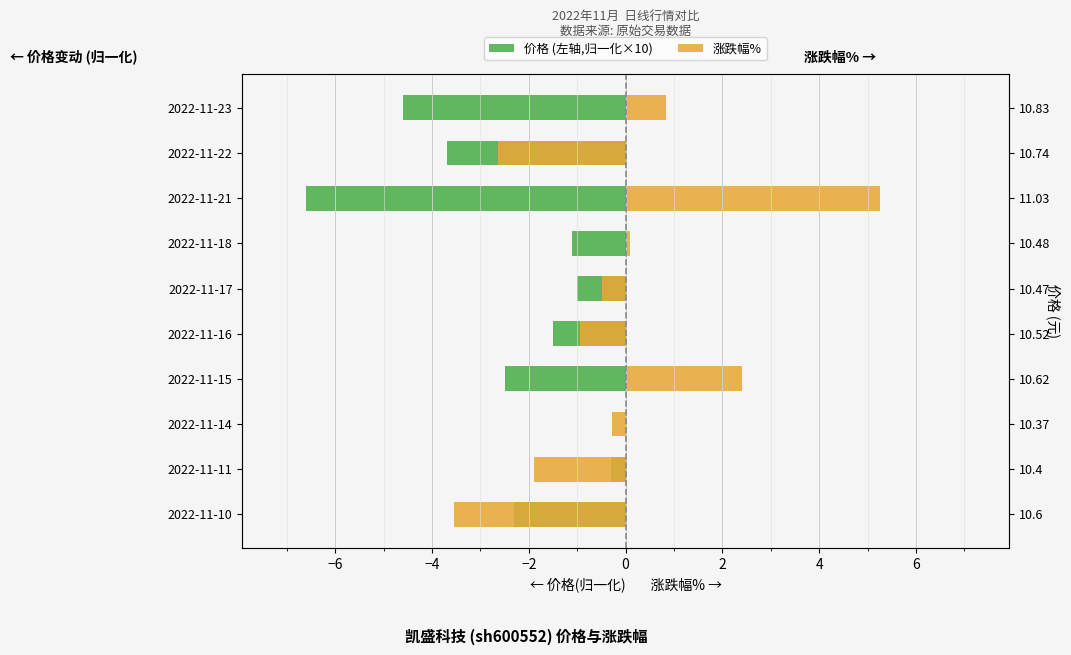

How many values in the 价格 (左轴,归一化×10) series are below -1?

8